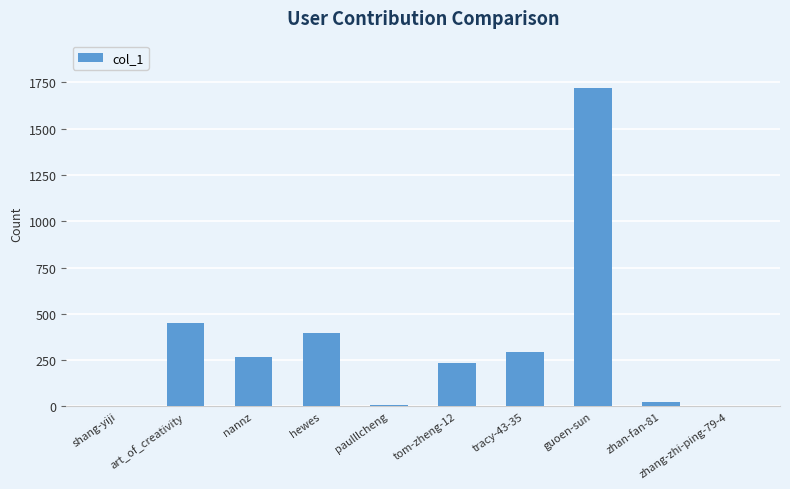

What is the sum of the values at zhang-zhi-ping-79-4 and hewes?

396